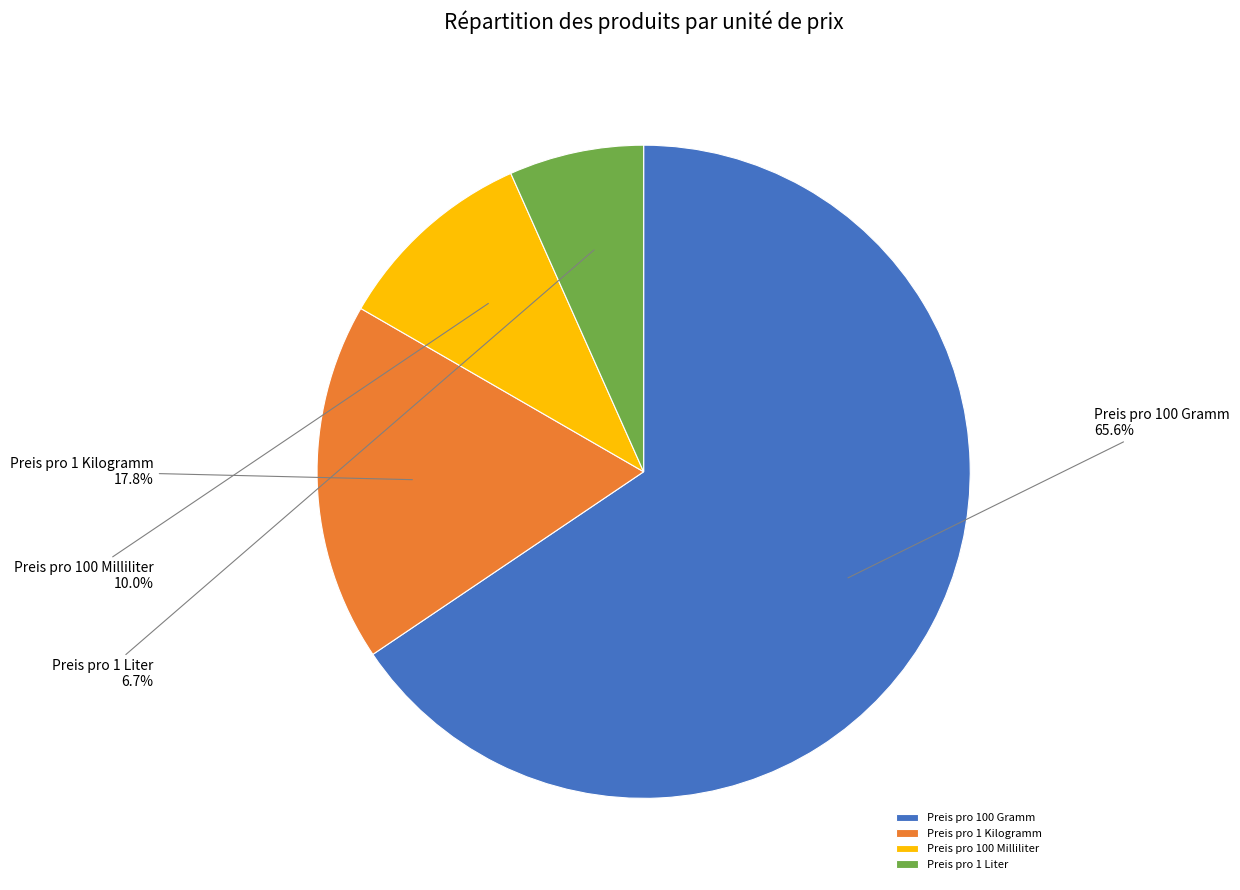

Combined, what portion of the pie is Preis pro 100 Milliliter and Preis pro 1 Kilogramm?

27.8%